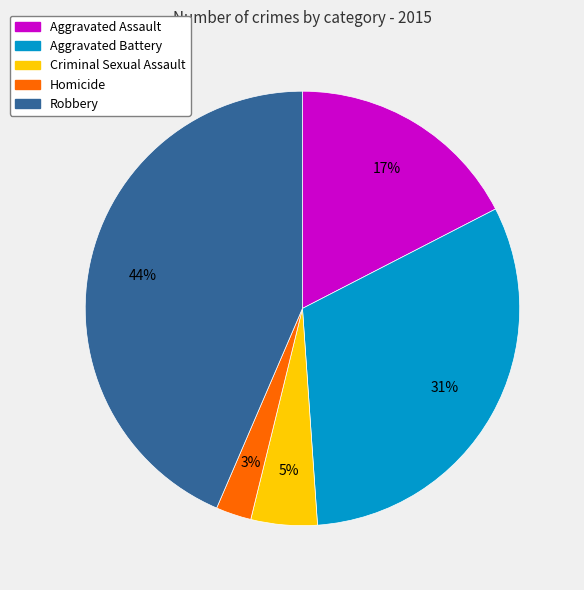

Is it true that Aggravated Battery is 31% of the pie?

True